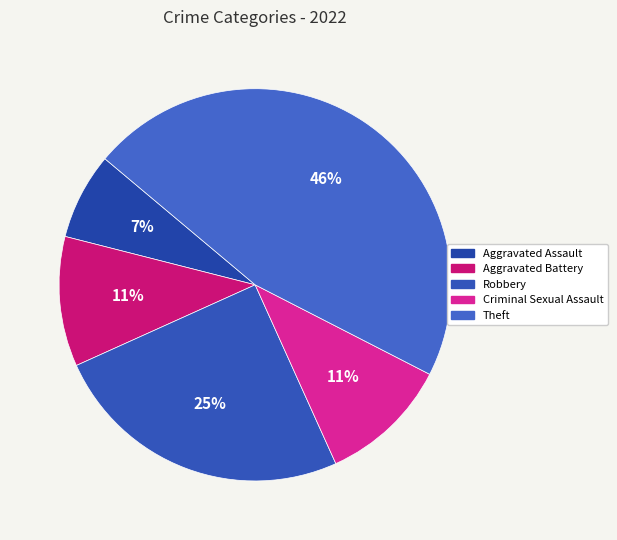

Is it true that Robbery is 16% of the pie?

False